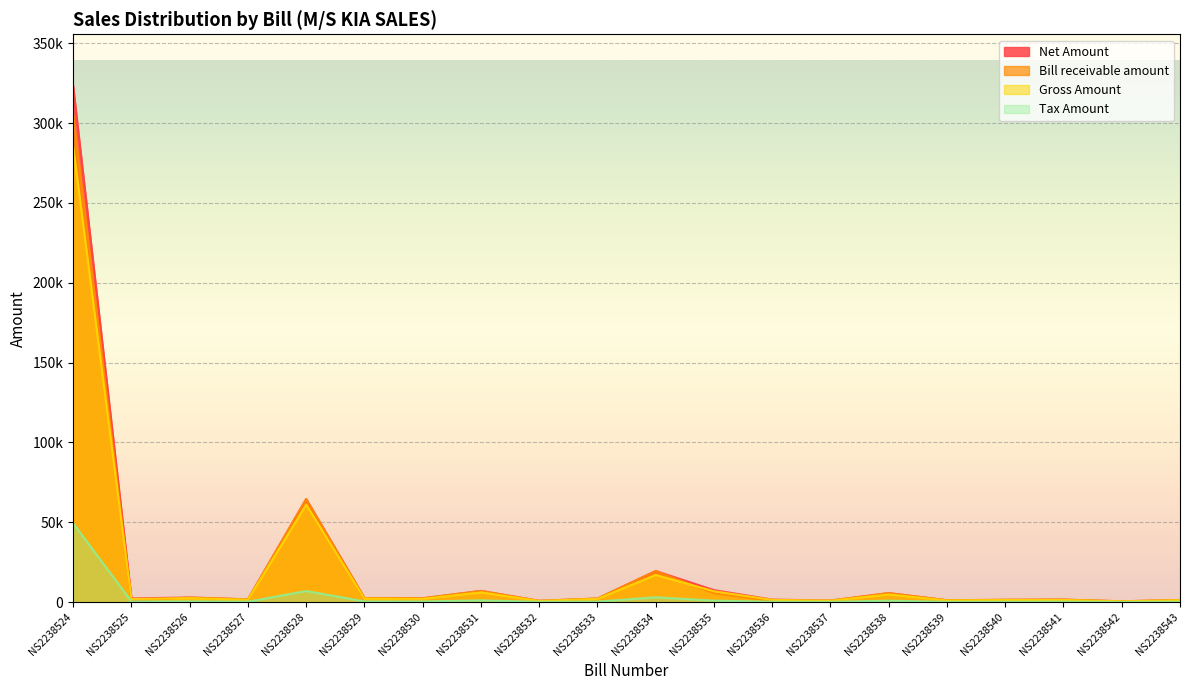

Which series has the largest total across all categories?

Net Amount